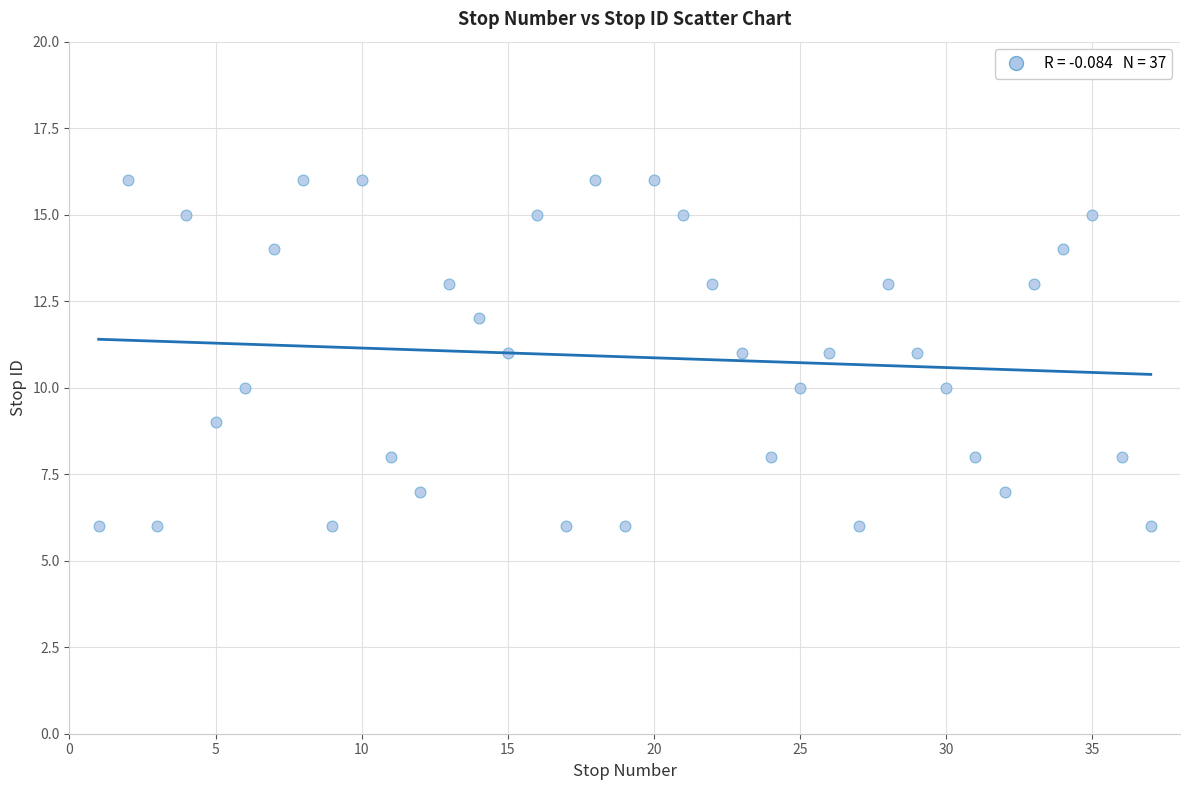

What is the range of X values (max minus min)?

36